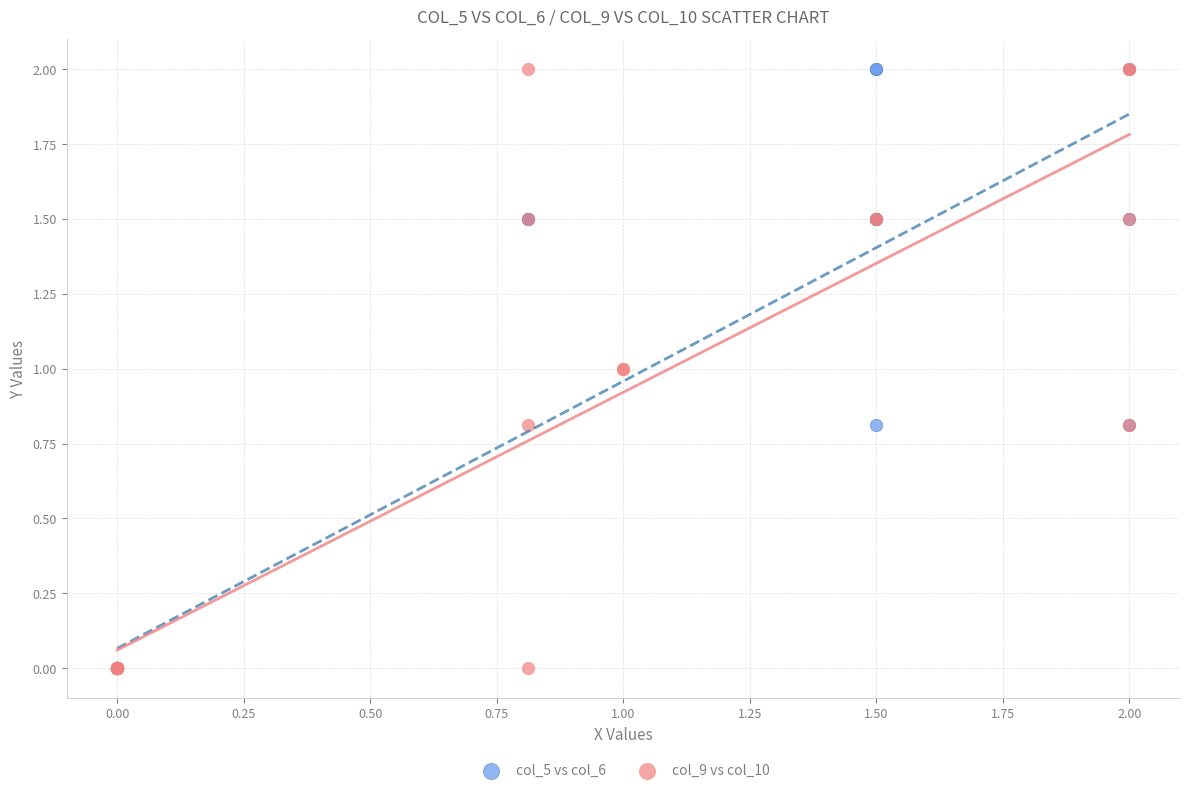

What are all the series names shown in the legend?

col_5 vs col_6, col_9 vs col_10